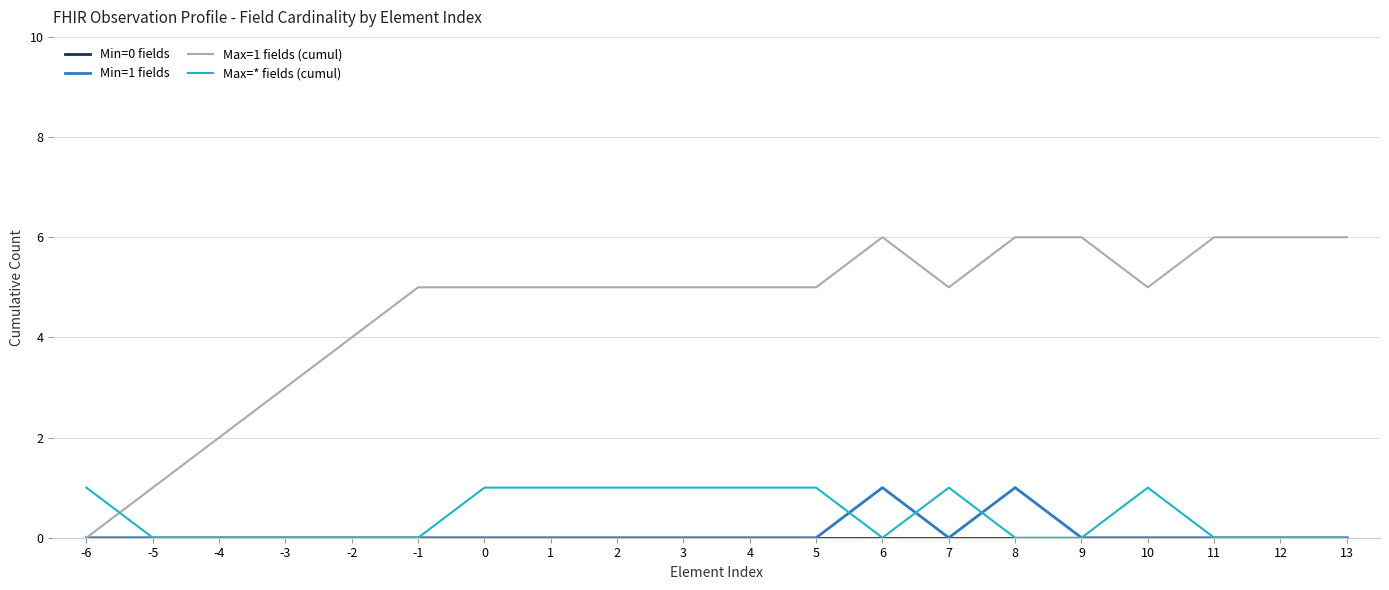

Where do Max=1 fields (cumul) and Max=* fields (cumul) first cross each other?

-6 and -5